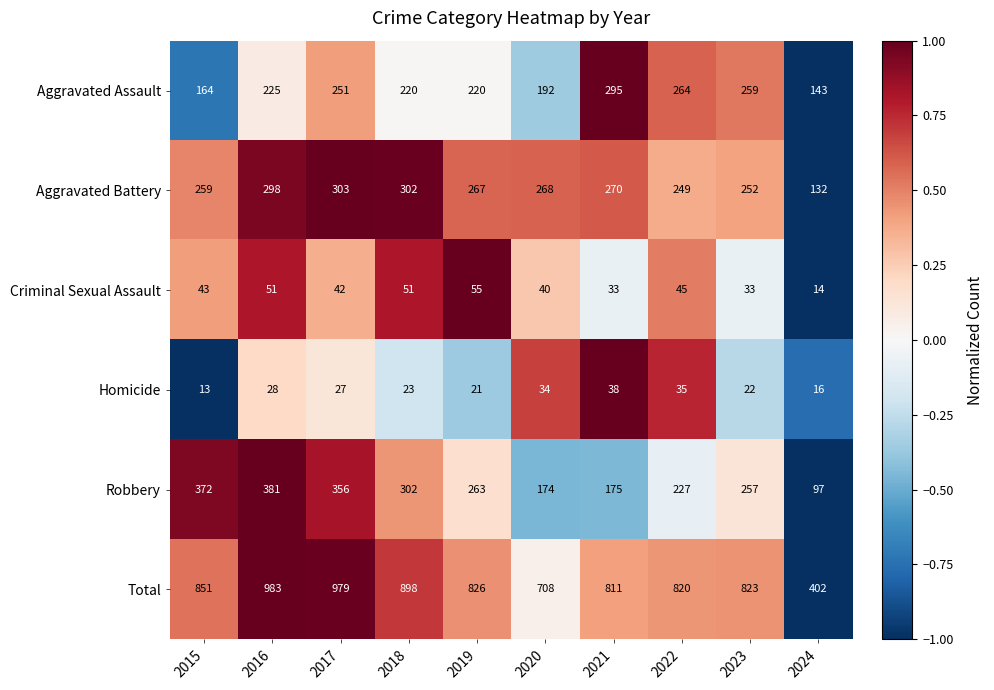

The value of Aggravated Assault at 2024 is 226. True or false?

False